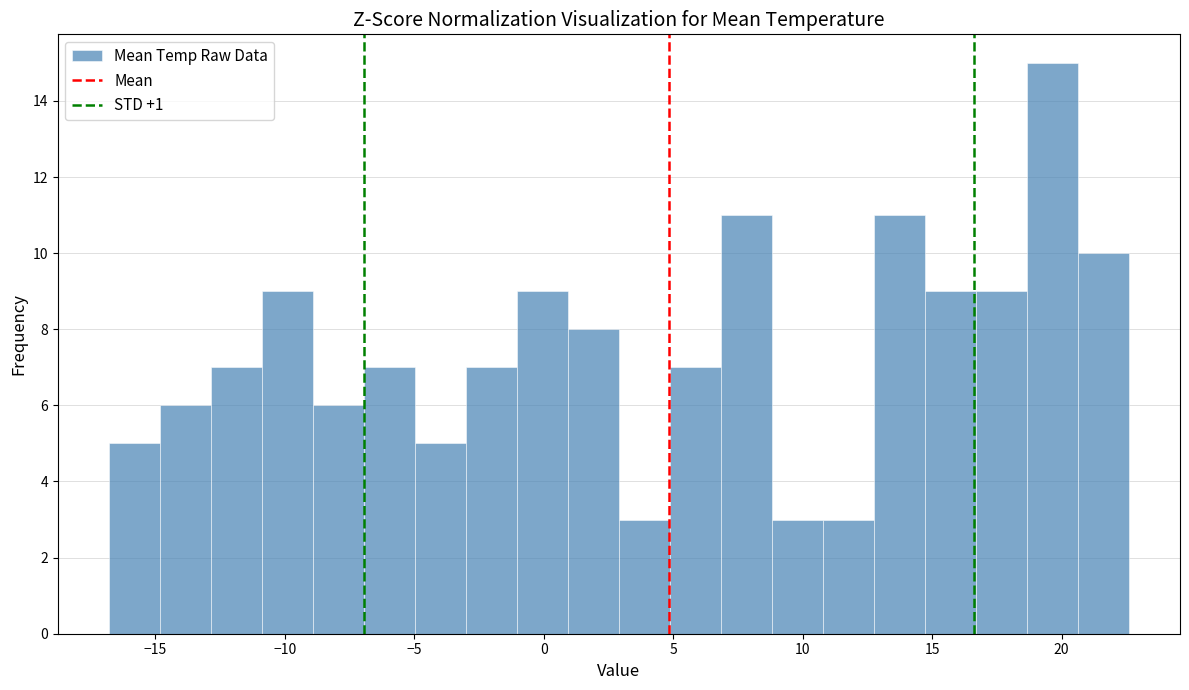

Read against the x-axis, roughly where is the centre of the tallest bar?

19.5